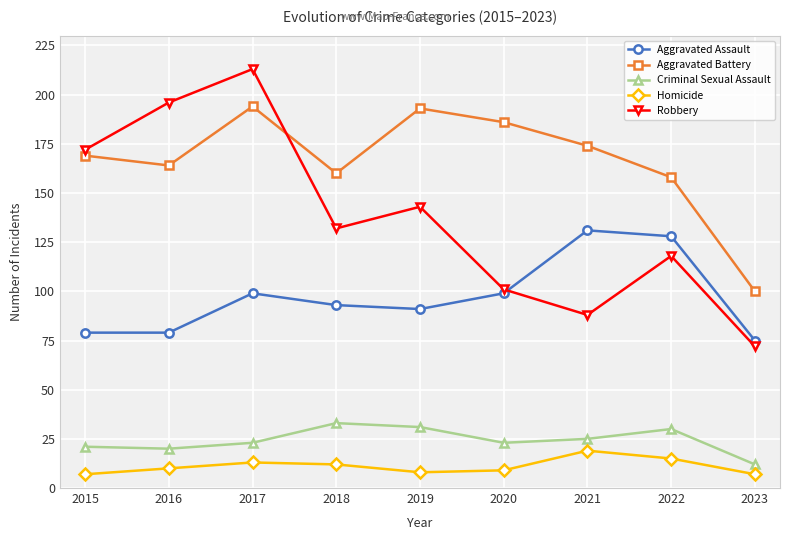

What is the maximum value shown in the chart?

213